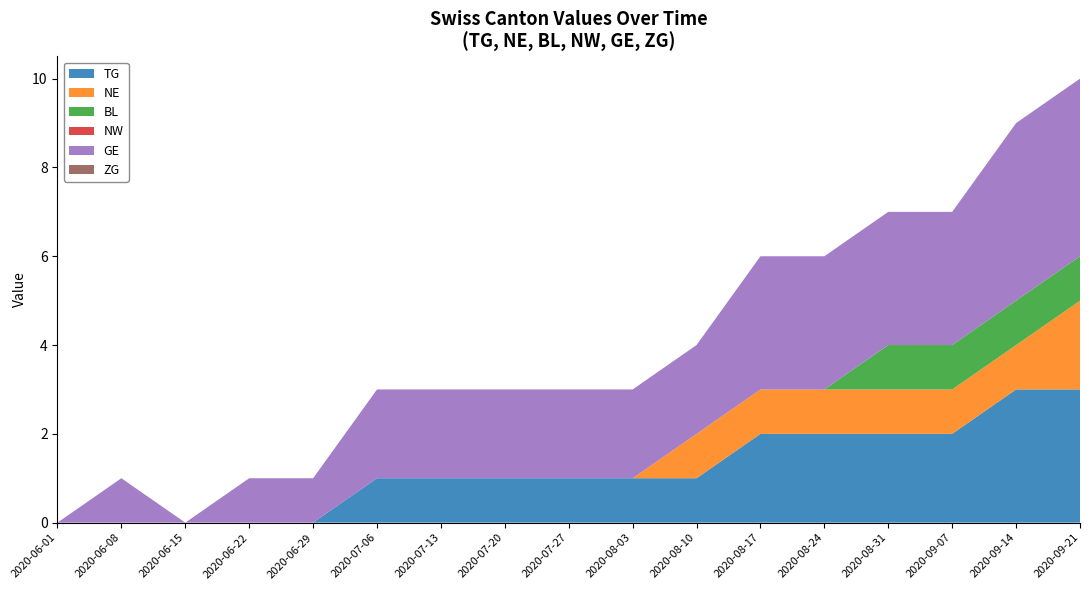

Reading left to right, what are all the values shown in this chart?

TG: 2020-06-01=0	2020-06-08=0	2020-06-15=0	2020-06-22=0	2020-06-29=0	2020-07-06=1	2020-07-13=1	2020-07-20=1	2020-07-27=1	2020-08-03=1	2020-08-10=1	2020-08-17=2	2020-08-24=2	2020-08-31=2	2020-09-07=2	2020-09-14=3	2020-09-21=3
NE: 2020-06-01=0	2020-06-08=0	2020-06-15=0	2020-06-22=0	2020-06-29=0	2020-07-06=0	2020-07-13=0	2020-07-20=0	2020-07-27=0	2020-08-03=0	2020-08-10=1	2020-08-17=1	2020-08-24=1	2020-08-31=1	2020-09-07=1	2020-09-14=1	2020-09-21=2
BL: 2020-06-01=0	2020-06-08=0	2020-06-15=0	2020-06-22=0	2020-06-29=0	2020-07-06=0	2020-07-13=0	2020-07-20=0	2020-07-27=0	2020-08-03=0	2020-08-10=0	2020-08-17=0	2020-08-24=0	2020-08-31=1	2020-09-07=1	2020-09-14=1	2020-09-21=1
NW: 2020-06-01=0	2020-06-08=0	2020-06-15=0	2020-06-22=0	2020-06-29=0	2020-07-06=0	2020-07-13=0	2020-07-20=0	2020-07-27=0	2020-08-03=0	2020-08-10=0	2020-08-17=0	2020-08-24=0	2020-08-31=0	2020-09-07=0	2020-09-14=0	2020-09-21=0
GE: 2020-06-01=0	2020-06-08=1	2020-06-15=0	2020-06-22=1	2020-06-29=1	2020-07-06=2	2020-07-13=2	2020-07-20=2	2020-07-27=2	2020-08-03=2	2020-08-10=2	2020-08-17=3	2020-08-24=3	2020-08-31=3	2020-09-07=3	2020-09-14=4	2020-09-21=4
ZG: 2020-06-01=0	2020-06-08=0	2020-06-15=0	2020-06-22=0	2020-06-29=0	2020-07-06=0	2020-07-13=0	2020-07-20=0	2020-07-27=0	2020-08-03=0	2020-08-10=0	2020-08-17=0	2020-08-24=0	2020-08-31=0	2020-09-07=0	2020-09-14=0	2020-09-21=0